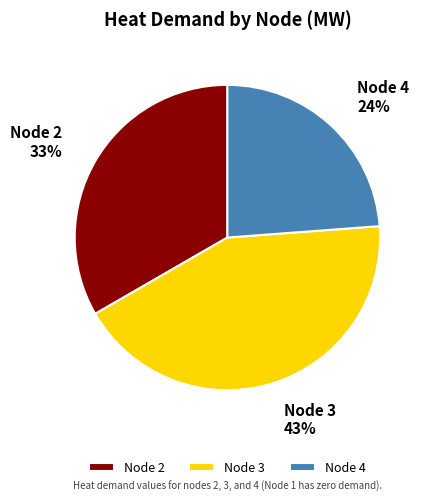

Do Node 2 and Node 3 together represent more than half of the pie?

Yes